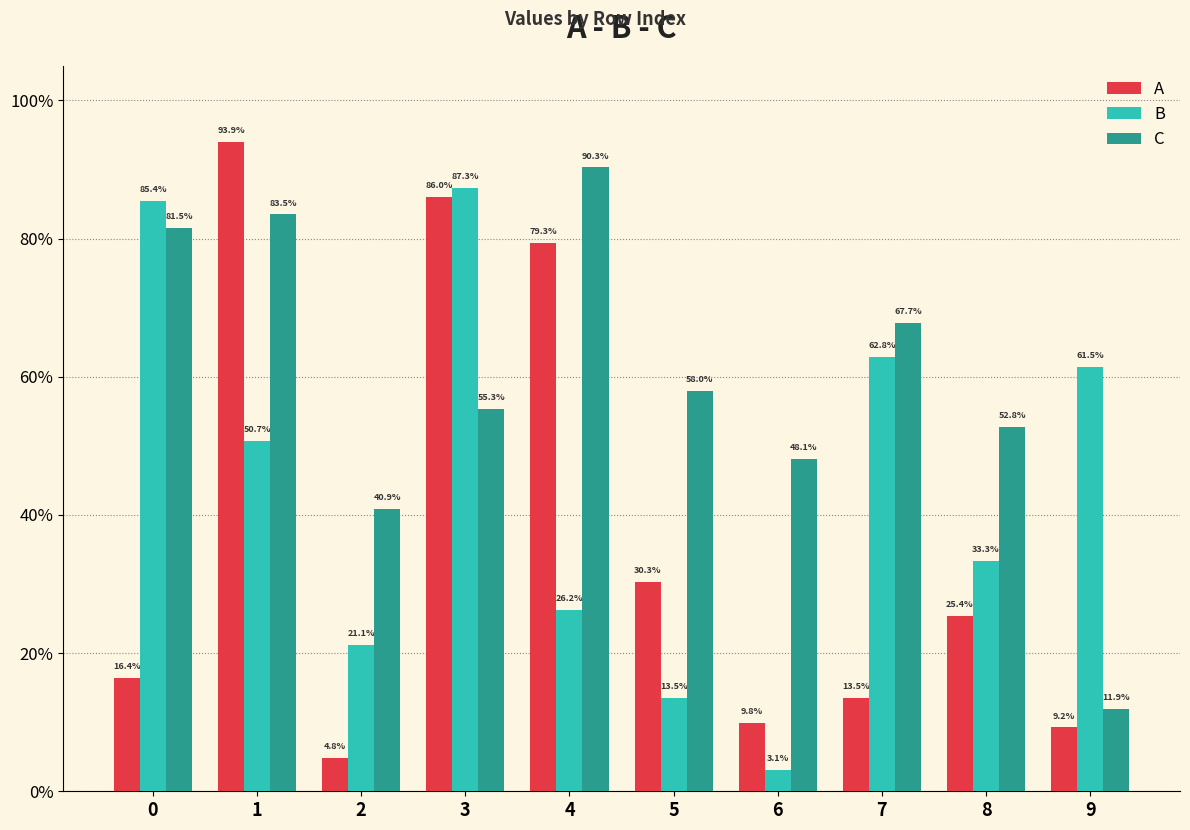

What are all the series names shown in the legend?

A, B, C